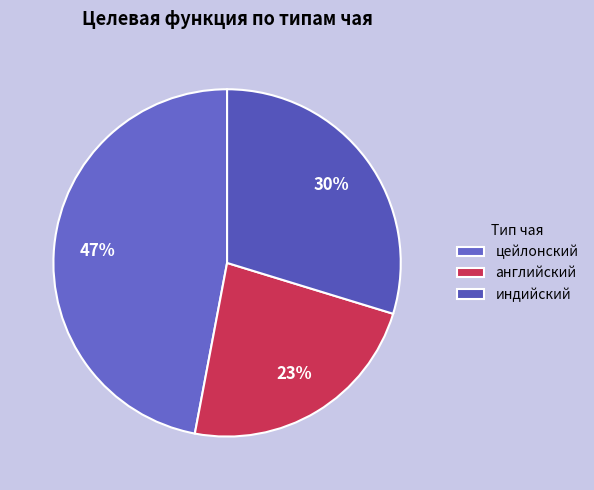

To the nearest percent, what percentage of the pie is цейлонский?

47%